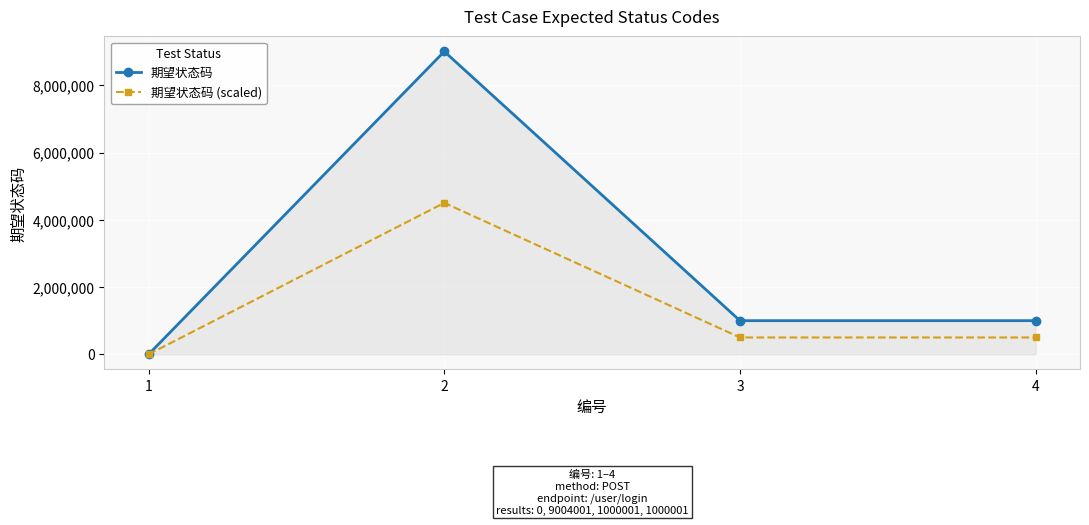

The value of 期望状态码 (scaled) at 2 is 1812505.5. True or false?

False